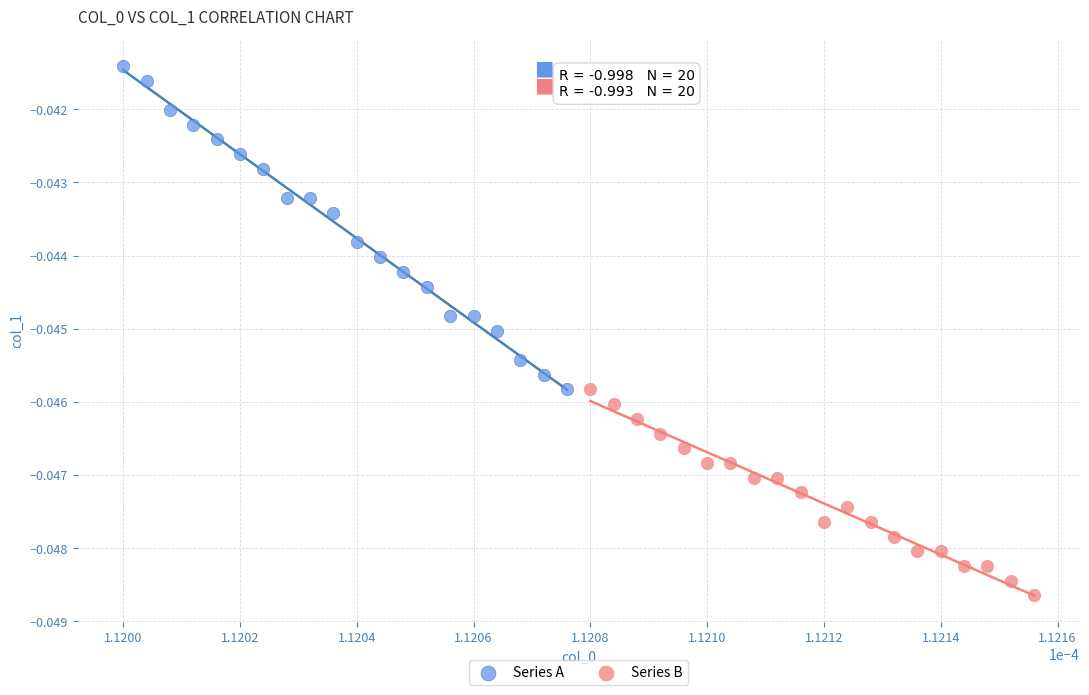

Which series has the largest Y range (max minus min)?

Series A